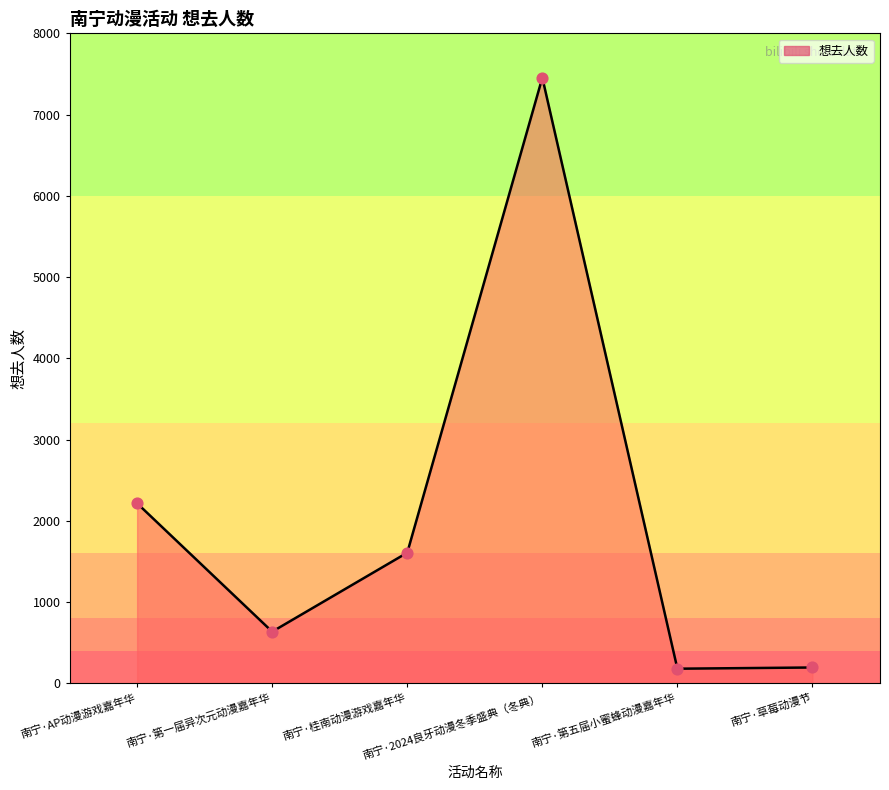

What is the change in value from 南宁·第一届异次元动漫嘉年华 to 南宁·桂南动漫游戏嘉年华?

+972